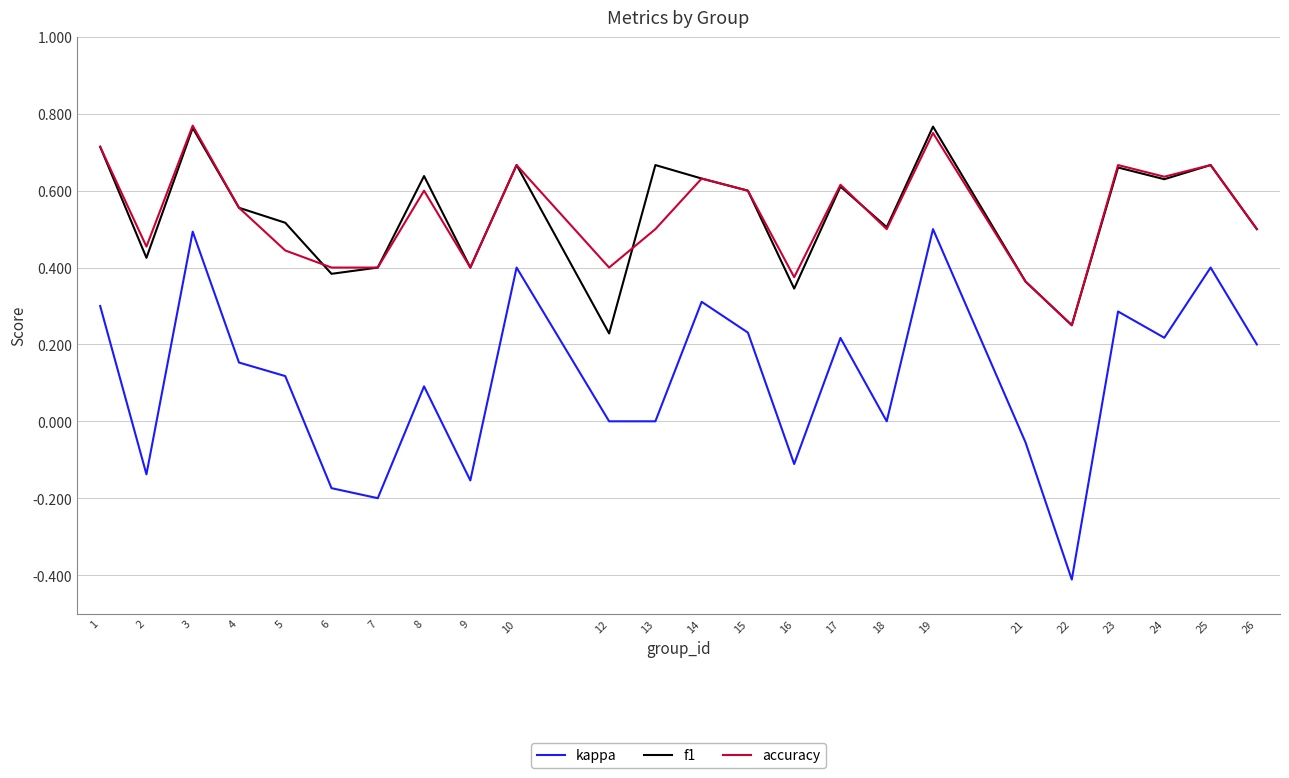

Rank the series at 12 from lowest to highest value.

kappa, f1, accuracy